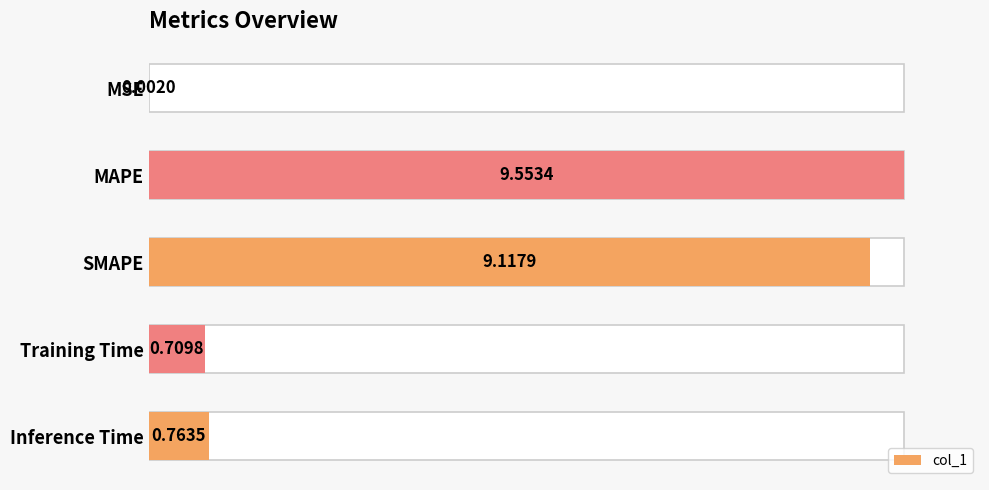

Reading right to left, extract all data points from this chart.

8.0	7.4	95.4	100.0	0.0